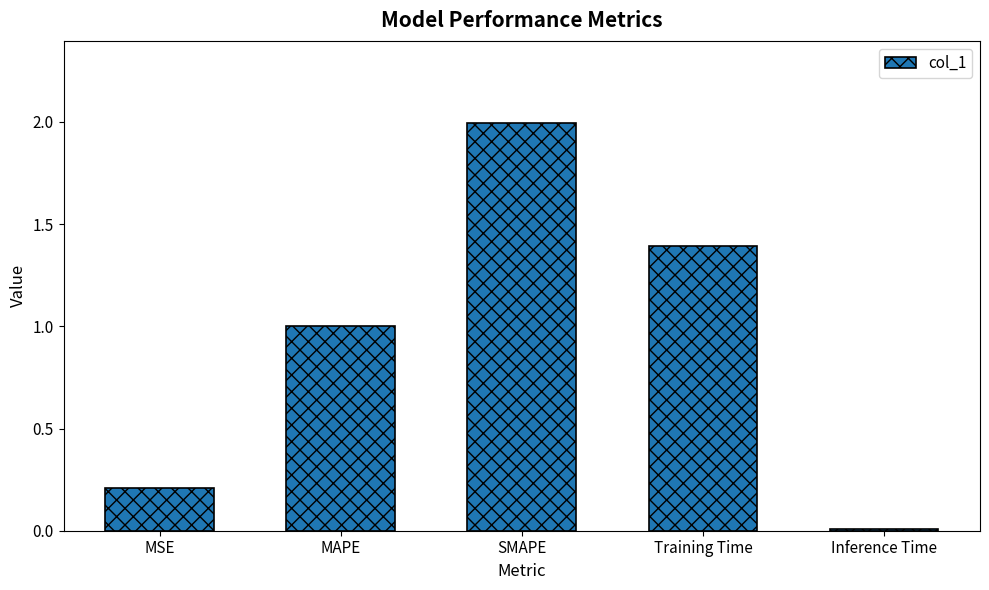

Does the chart contain stacked bars?

No